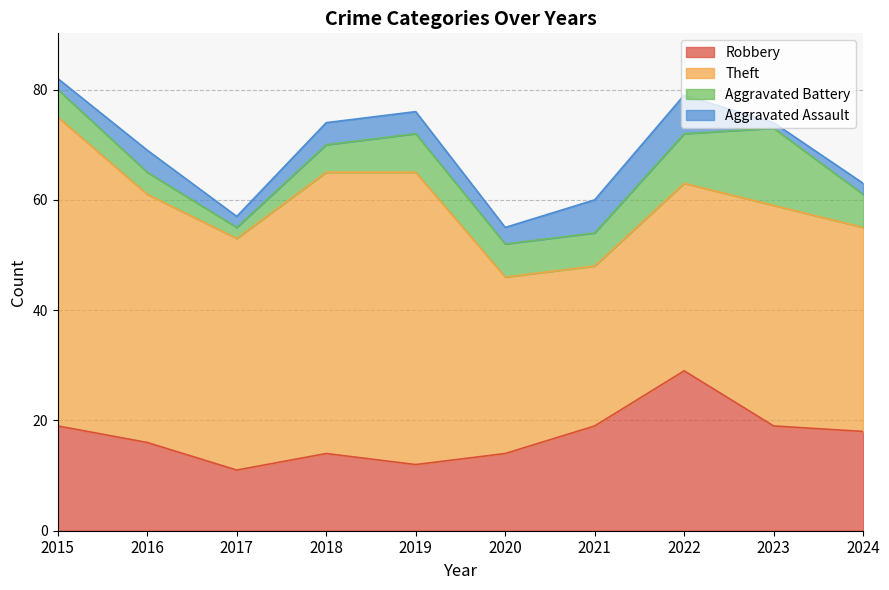

At 2023, list the series in order from largest to smallest.

Theft, Robbery, Aggravated Battery, Aggravated Assault